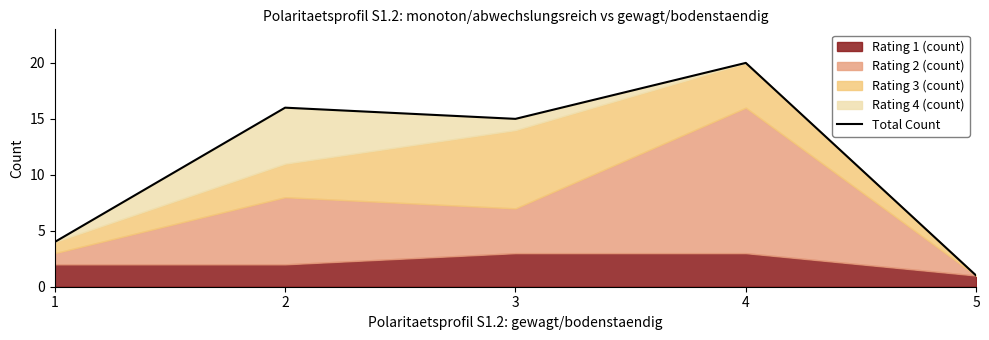

How many categories are shown in the chart?

5